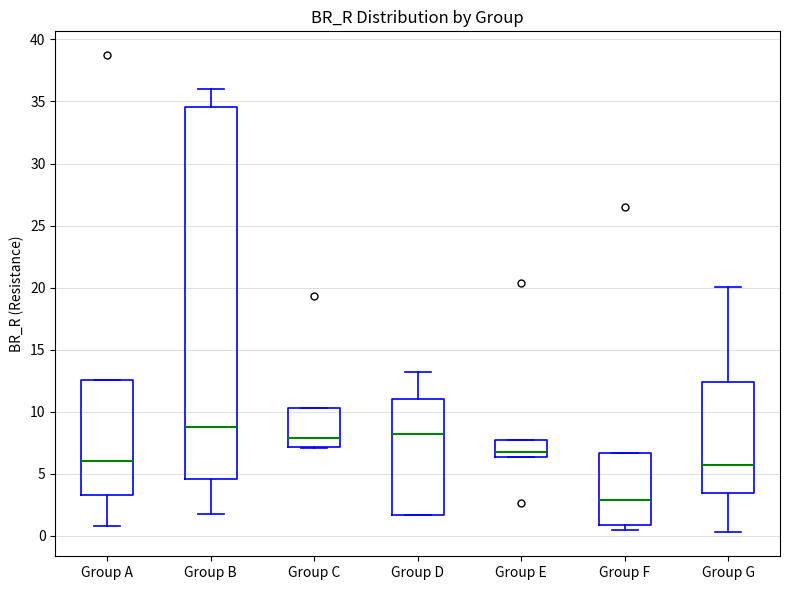

Where is the lower edge of the box for Group E on the y-axis? The values are not printed on the chart, so give them approximately, as read against the axis.

6.5